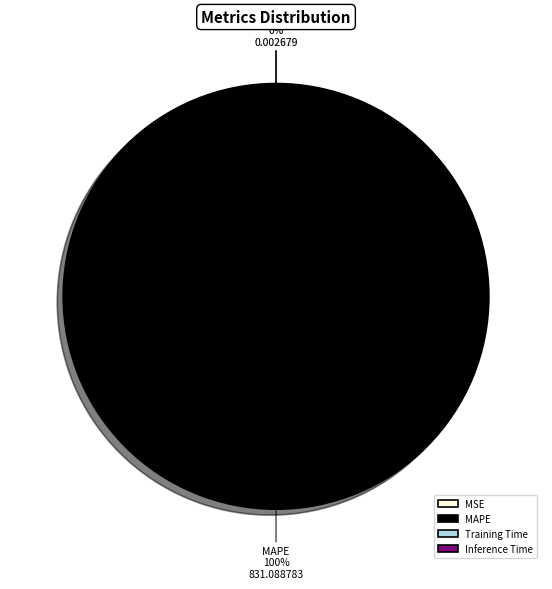

Which slice is the largest?

MAPE